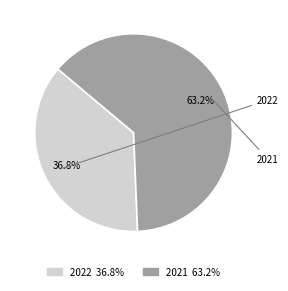

Which has a higher value, 2021 or 2022?

2021